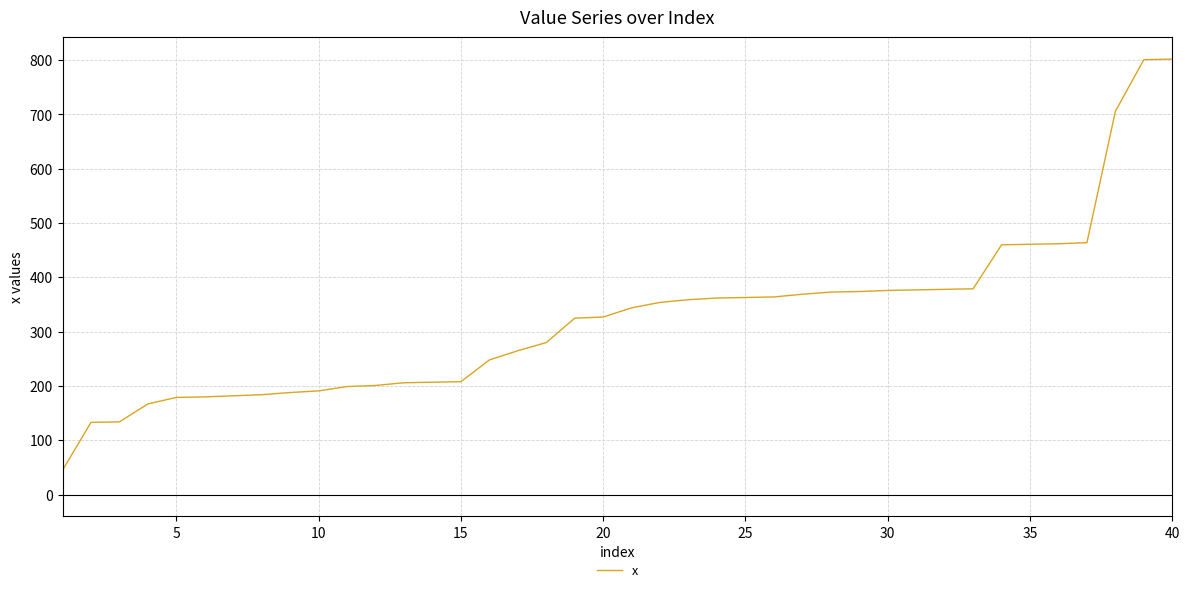

What is the greatest value displayed?

802